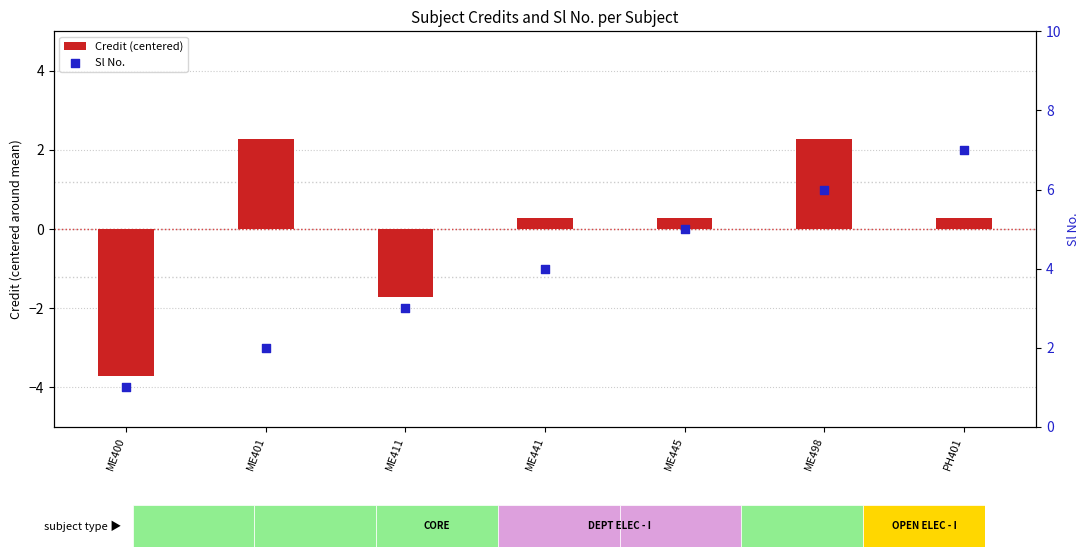

At how many categories does at least one series exceed 0?

7